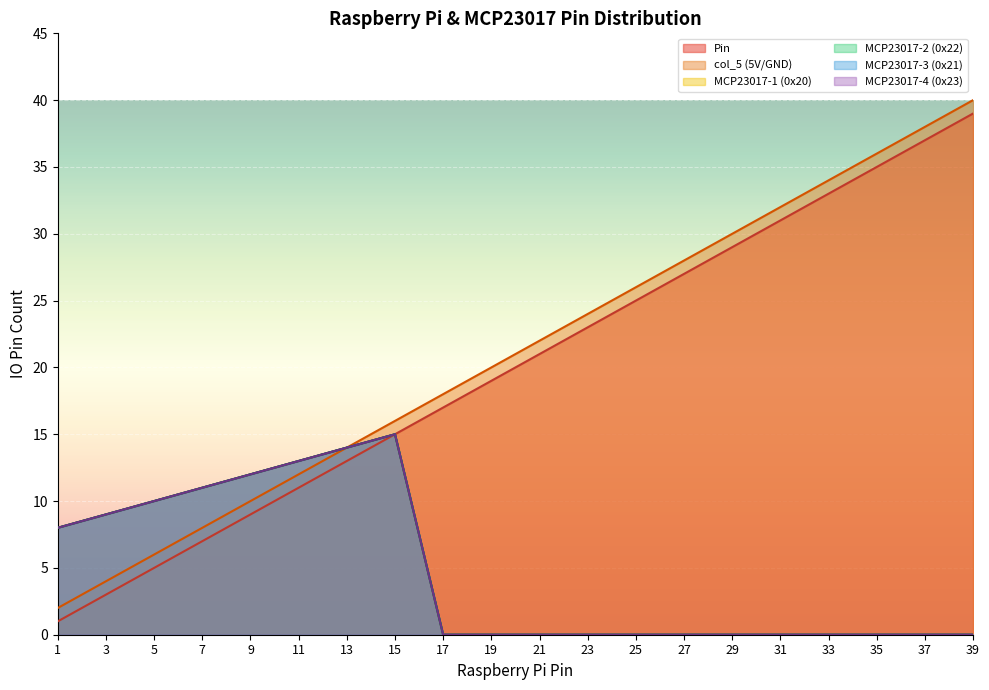

Does the chart display data point markers on the line(s)?

No